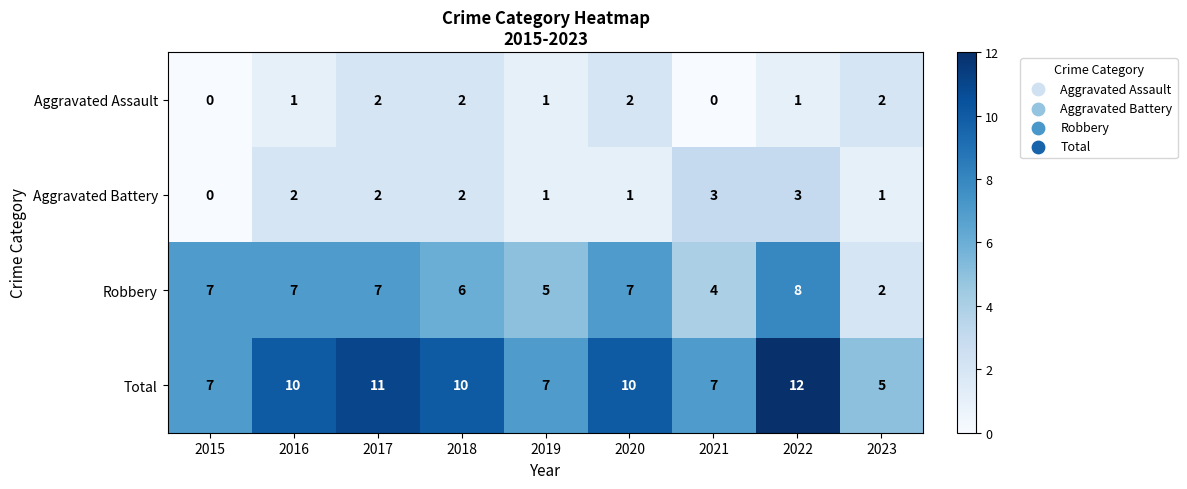

How many categories are shown in the chart?

9